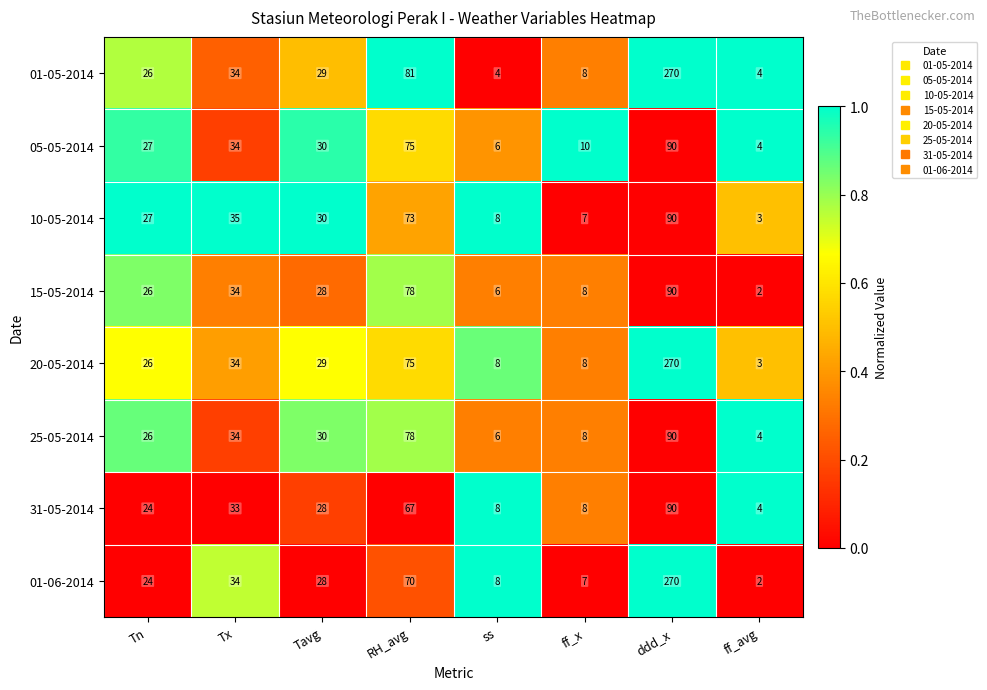

At which label does 20-05-2014 first exceed 29?

Tx